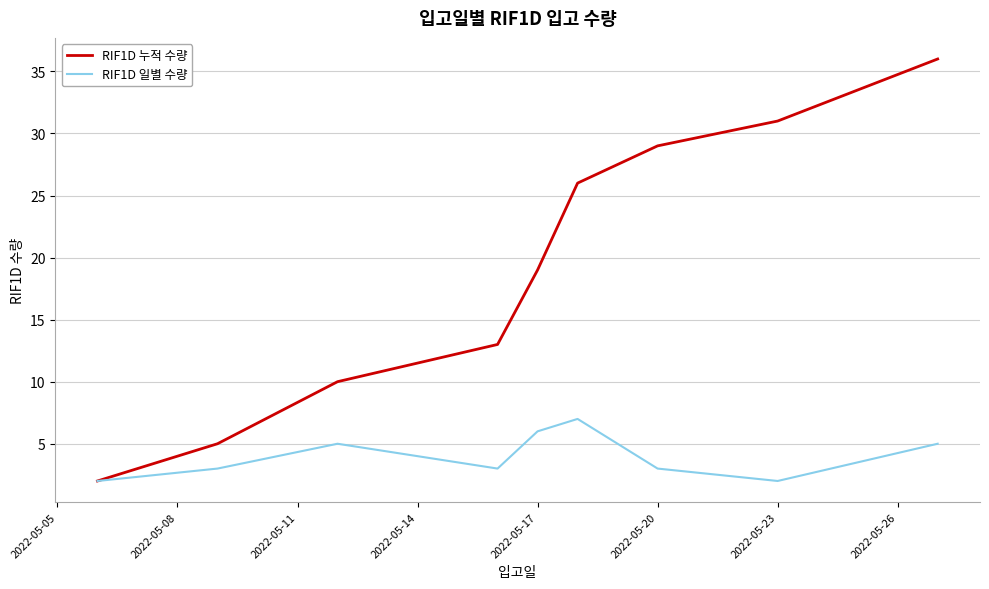

How many lines are shown in the chart?

2